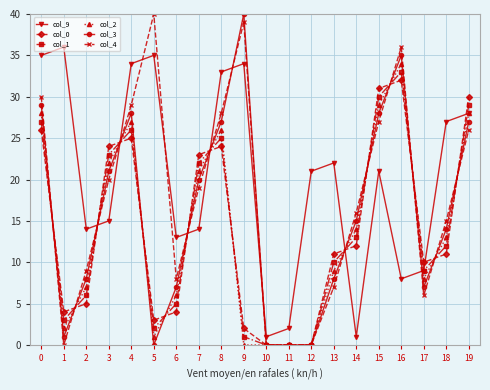

What is the value of the col_3 point at the 3rd from the left?

8.0